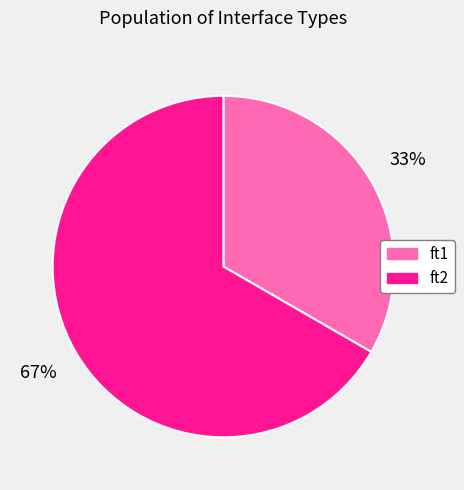

Combined, do ft2 and ft1 account for over 50%?

Yes